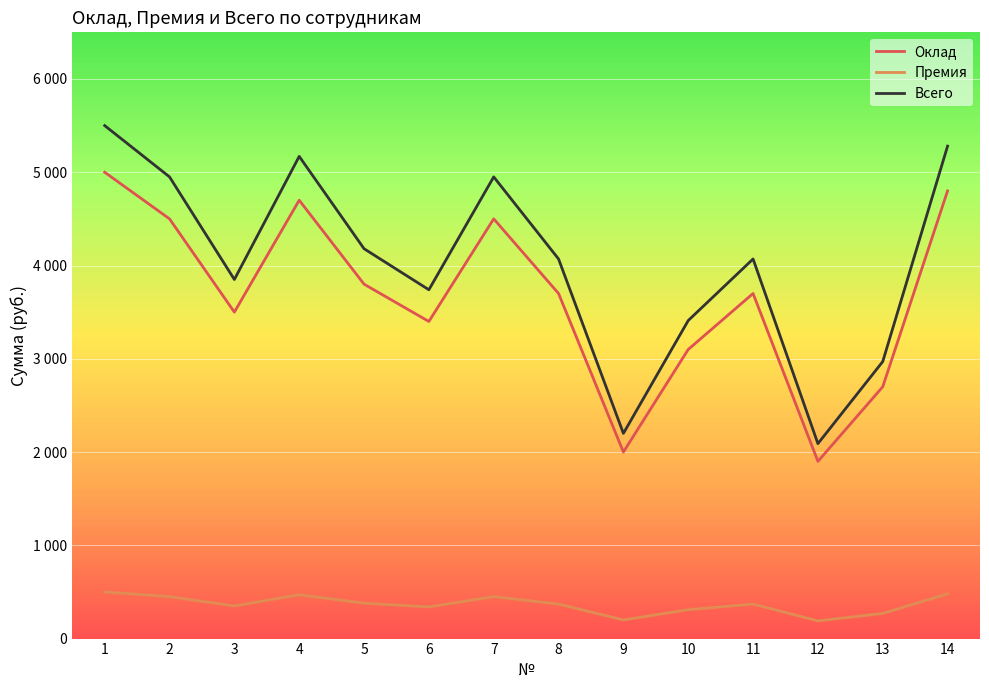

Does the chart display data point markers on the line(s)?

No